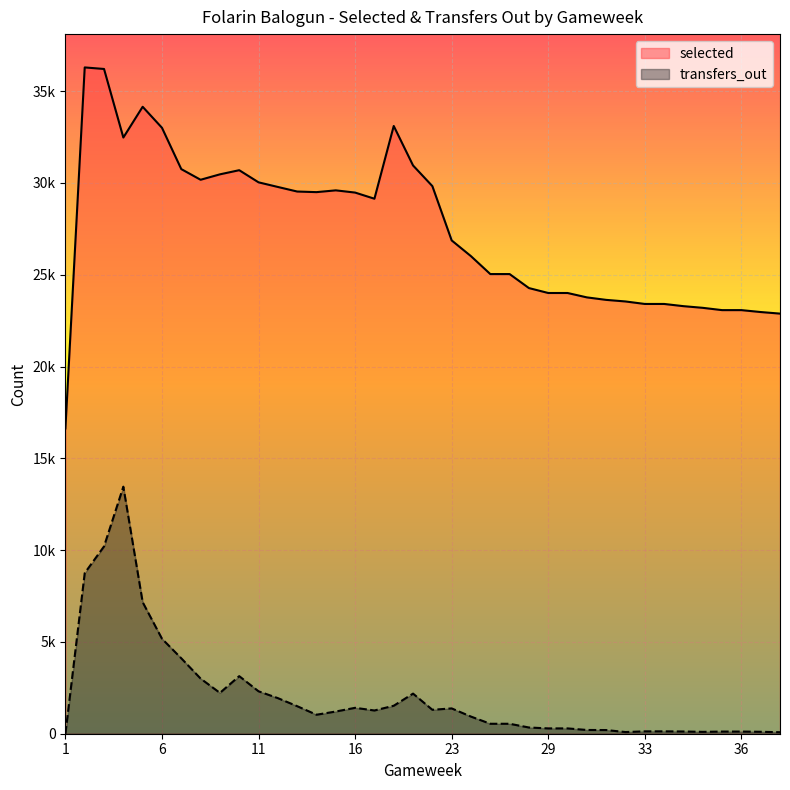

True or false: selected has more than 0 points higher than both neighbors.

True